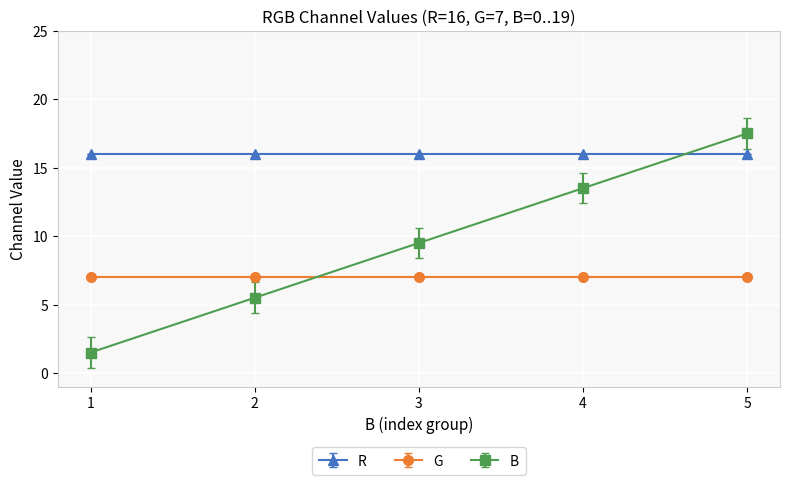

Between 1 and 2, which series saw the biggest shift?

B